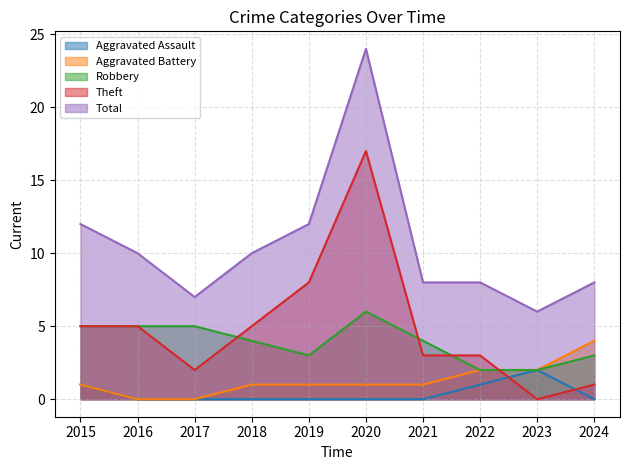

At how many categories does at least one series exceed 18?

1